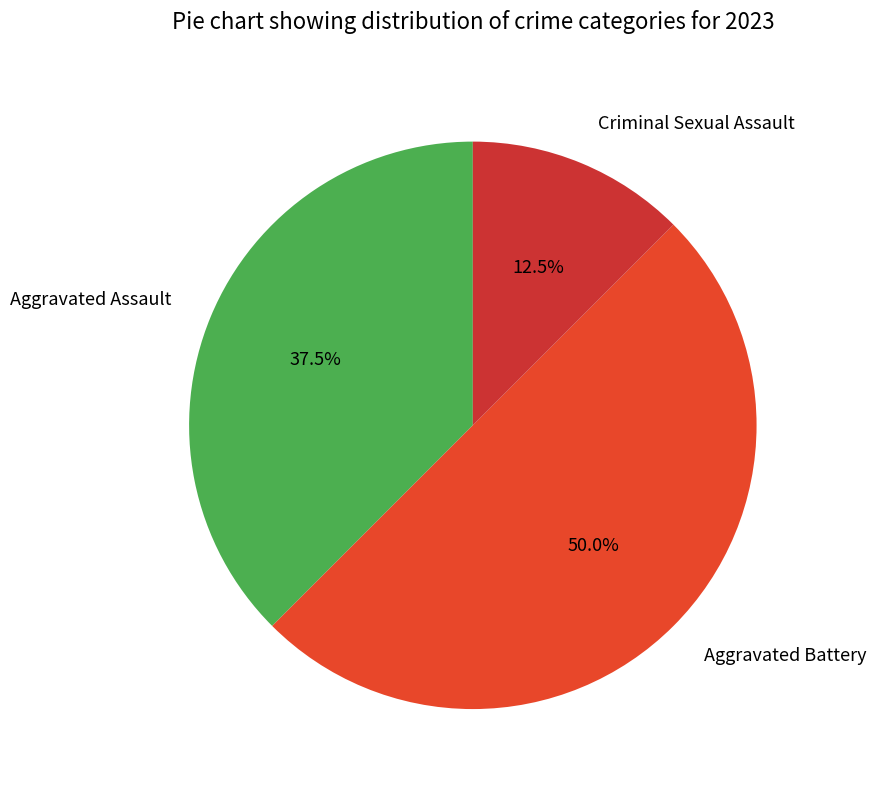

Which has a higher value, Aggravated Assault or Criminal Sexual Assault?

Aggravated Assault